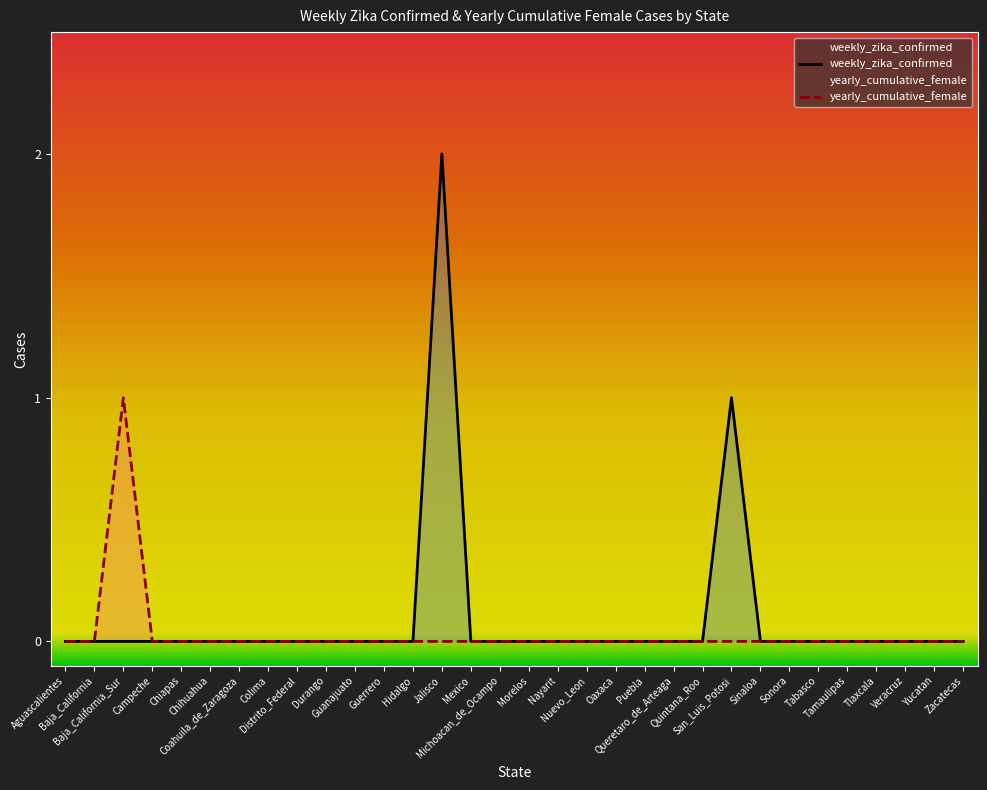

What is the difference between the second highest and minimum values in the weekly_zika_confirmed series?

1